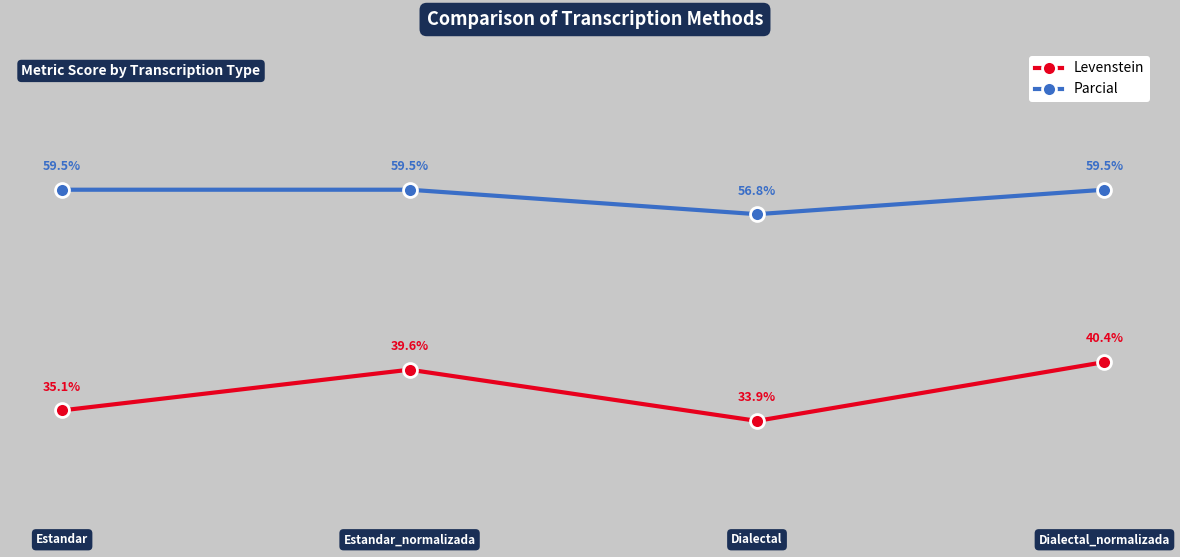

At how many categories does at least one series exceed 38?

4